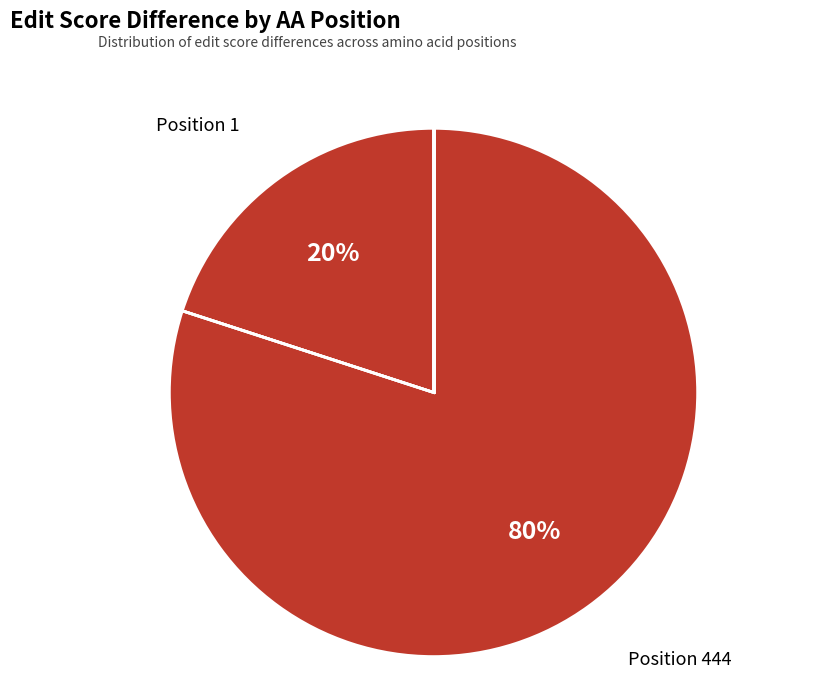

What is the smallest slice in the pie chart?

Position 1